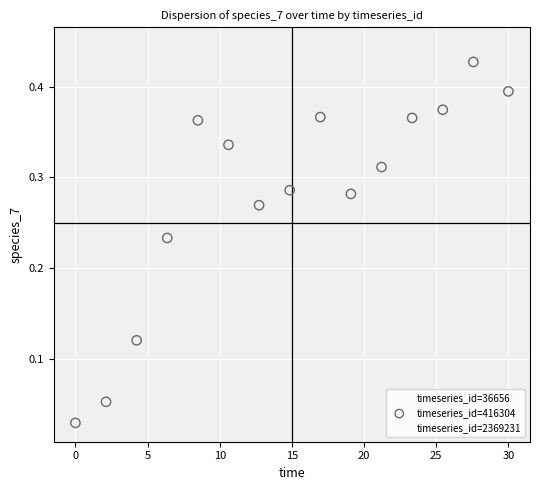

What are all the series names shown in the legend?

timeseries_id=36656, timeseries_id=416304, timeseries_id=2369231